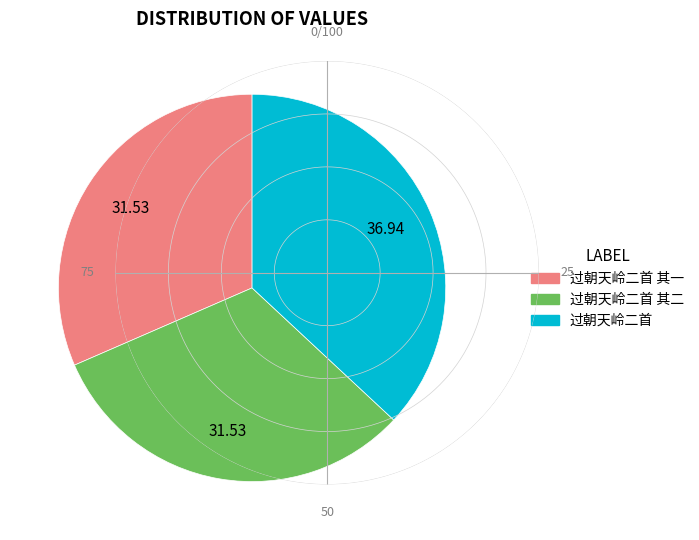

Count the number of slices in the pie.

3